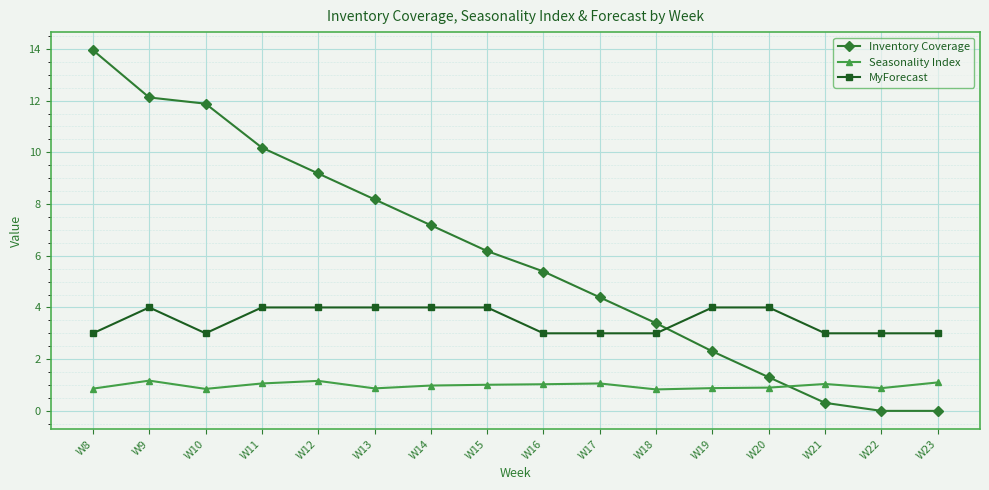

Where is the first local maximum for MyForecast?

W9